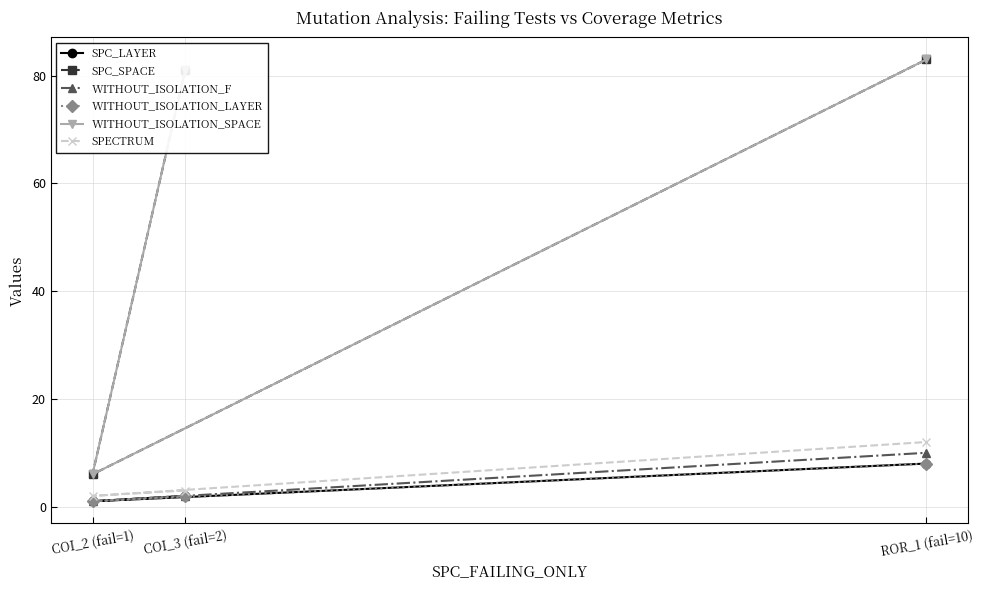

What is the sum of all SPC_SPACE values?

170